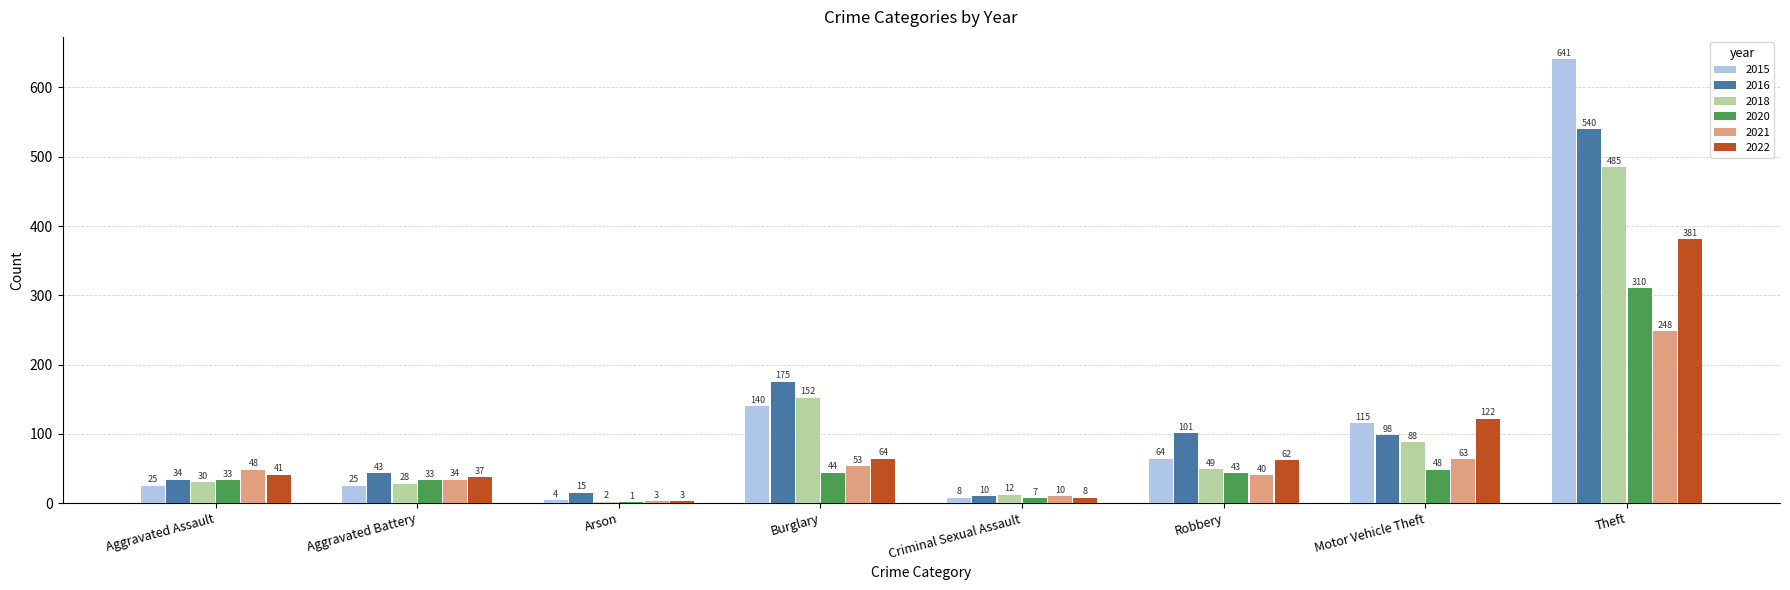

What is the difference between the 2020 values at Arson and Robbery?

42